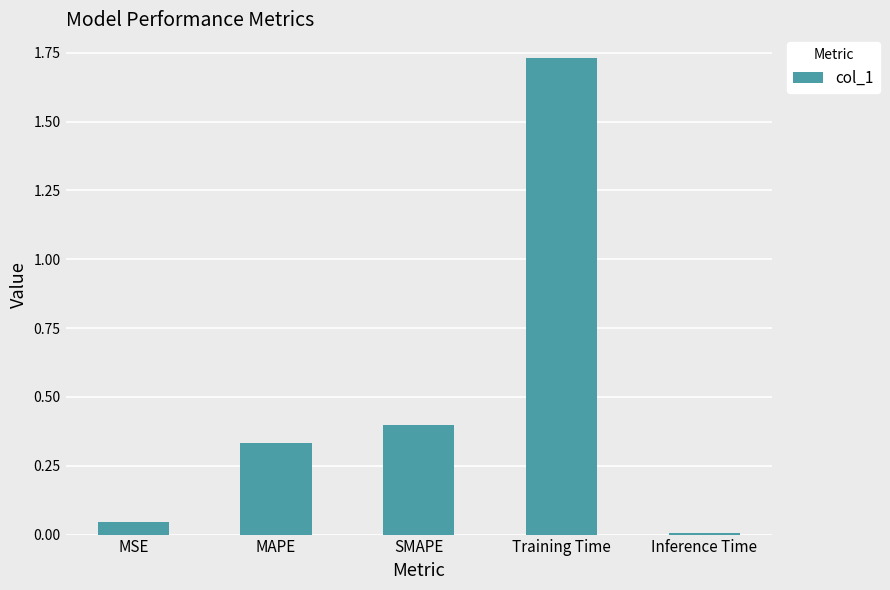

Which category has the lowest value across all series?

Inference Time